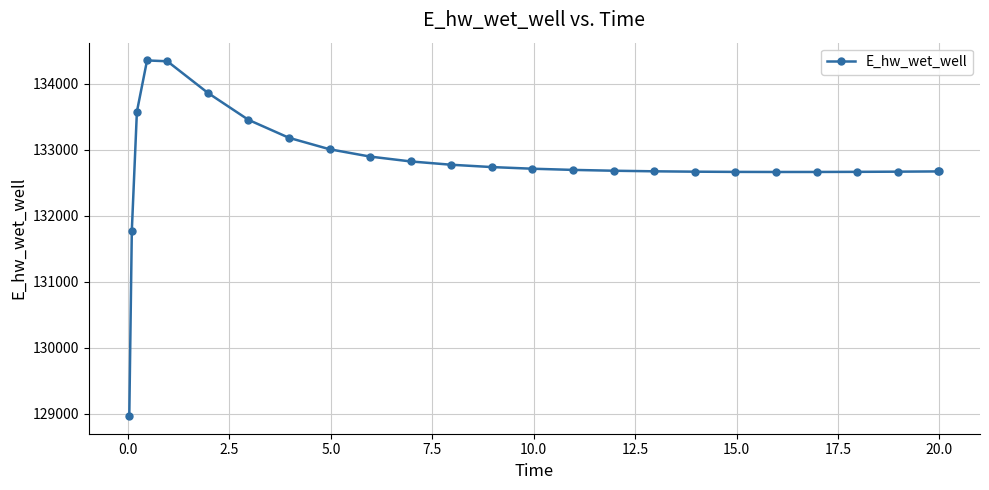

Does the chart have visible grid lines?

Yes